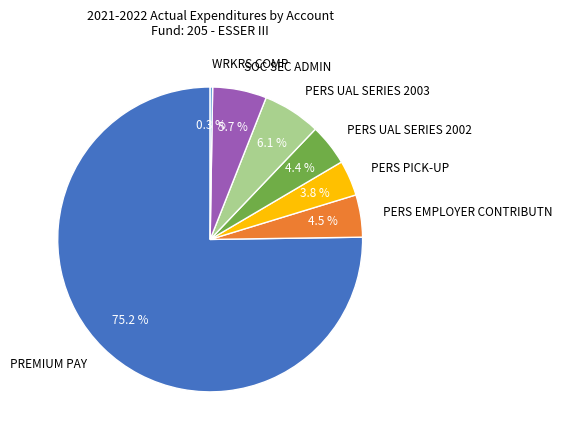

What percentage is NOT represented by PERS EMPLOYER CONTRIBUTN?

95.5%